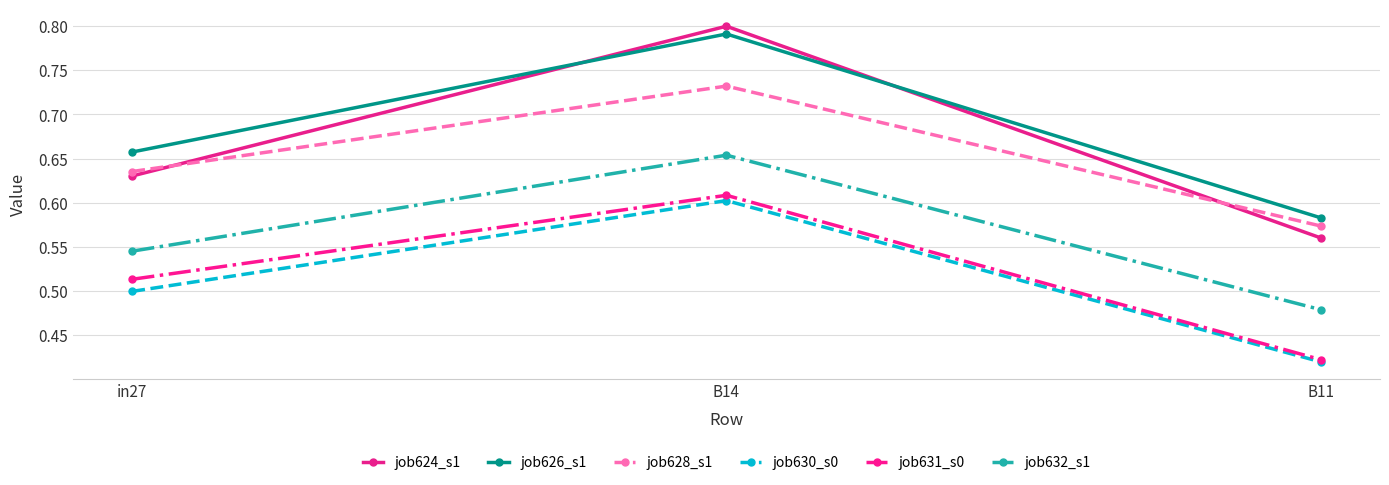

True or false: job624_s1 has a value of 0.8 at B14.

True